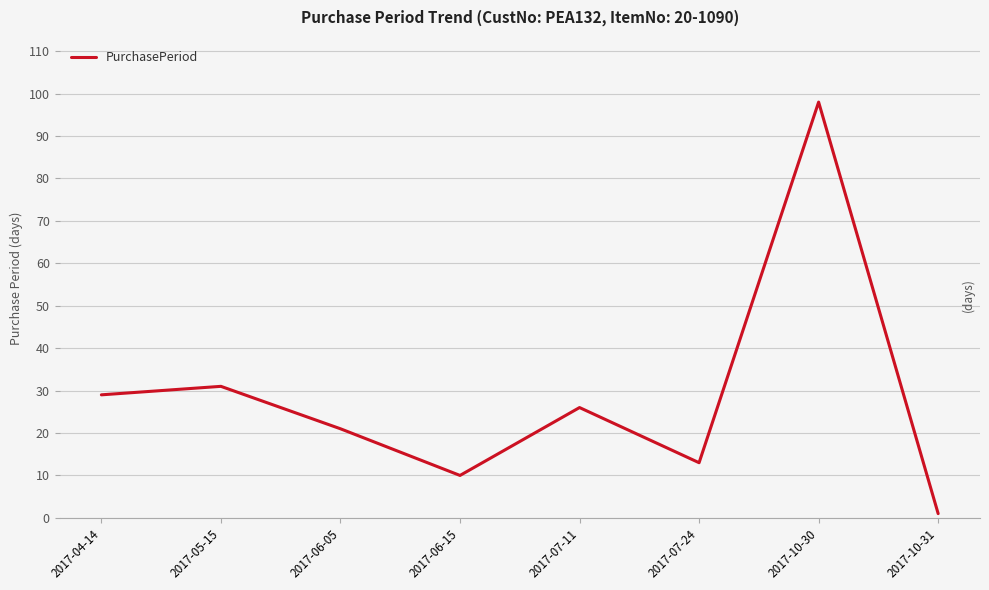

Where is the first local maximum?

2017-05-15